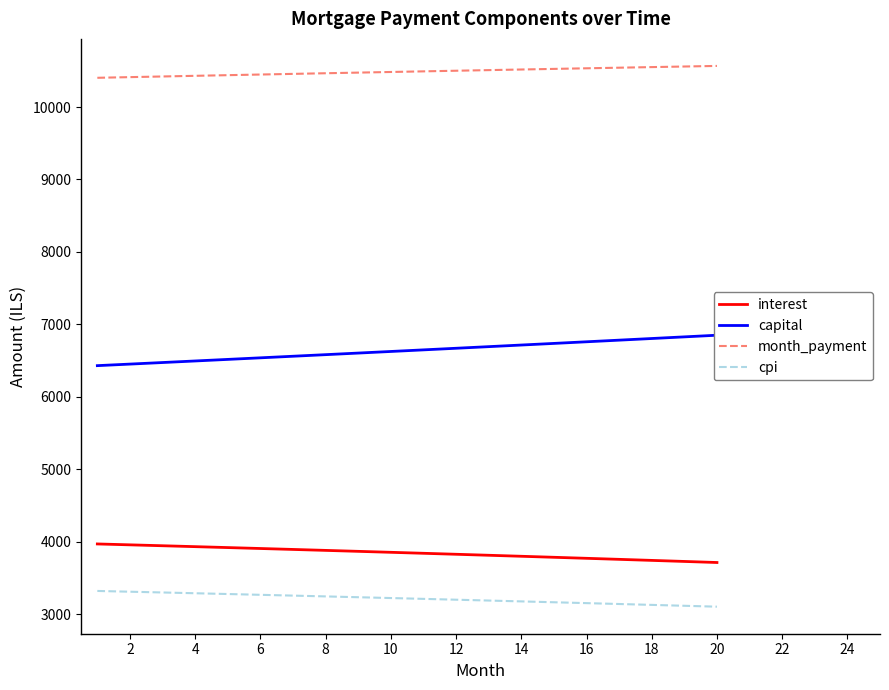

What is the highest value of the cpi series?

3323.0